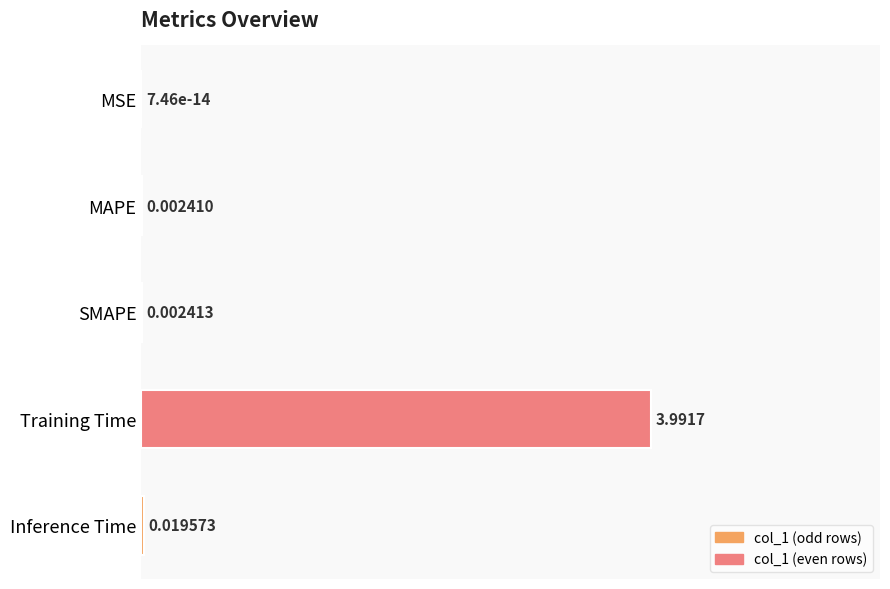

How many series are shown in this chart?

1